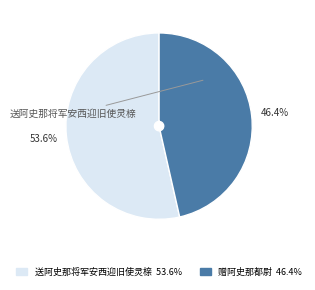

Is there any slice that represents more than half of the pie?

Yes